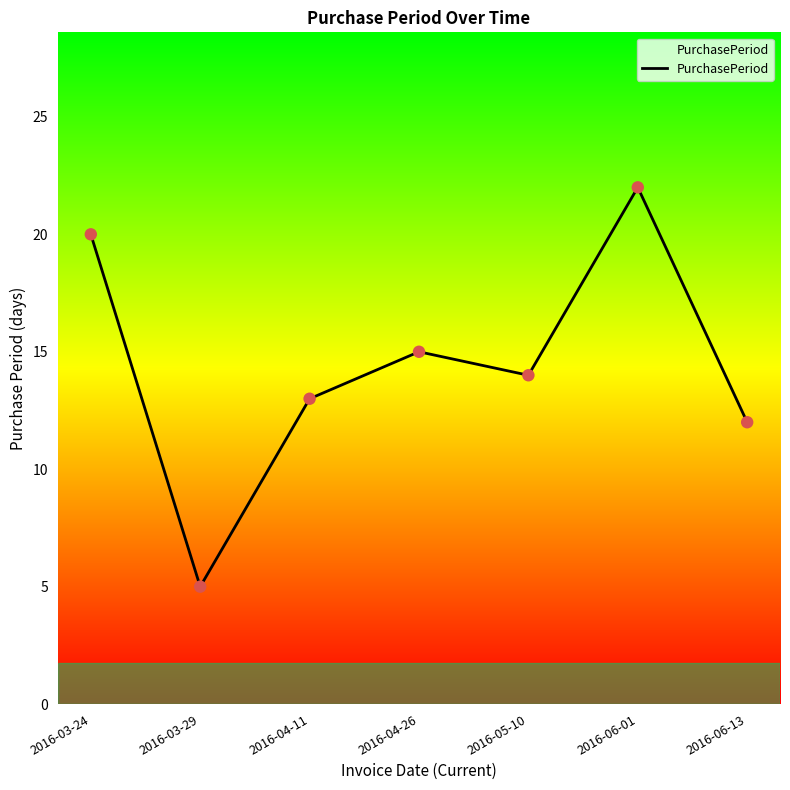

Approximately how many times larger is the value at 2016-03-24 compared to 2016-04-11?

1.5